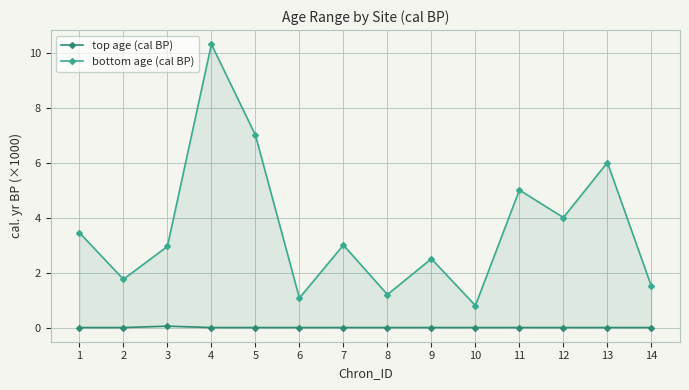

How many data points does each series have?

14